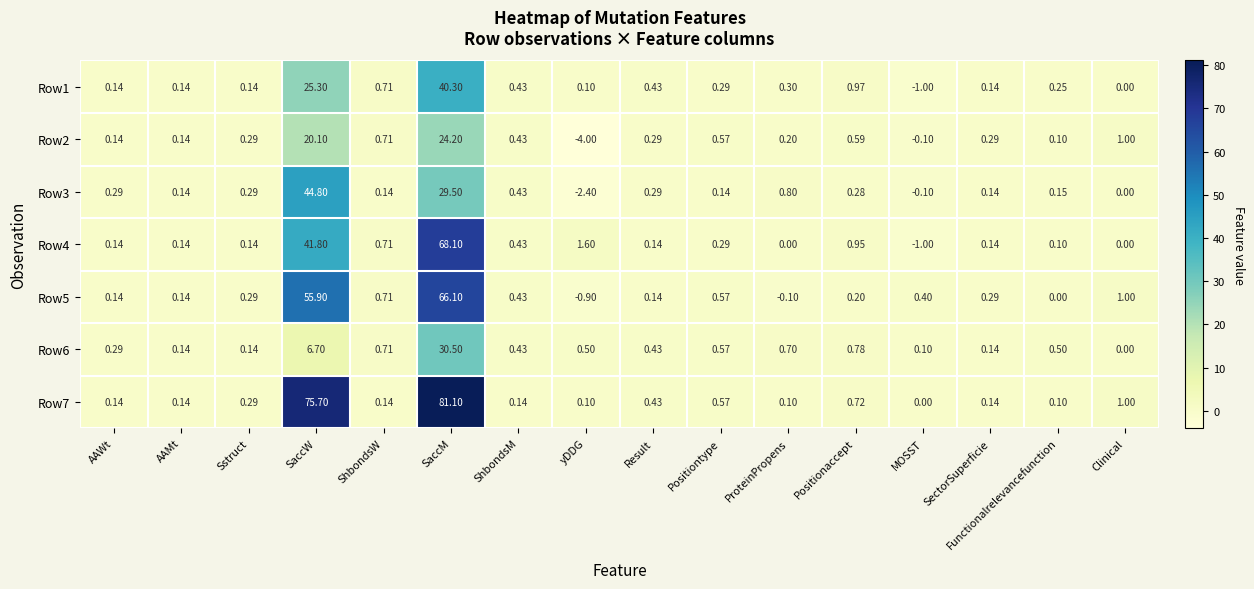

At which label does Row3 first exceed 0?

AAWt